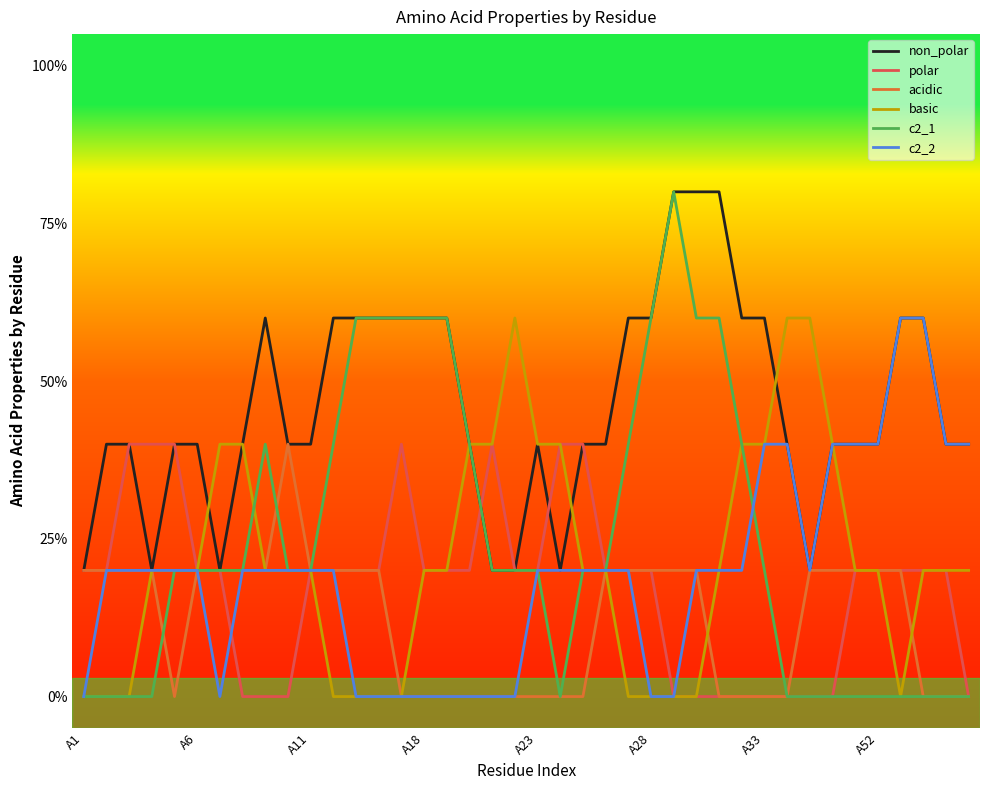

Is this an area chart (filled region under the line)?

No